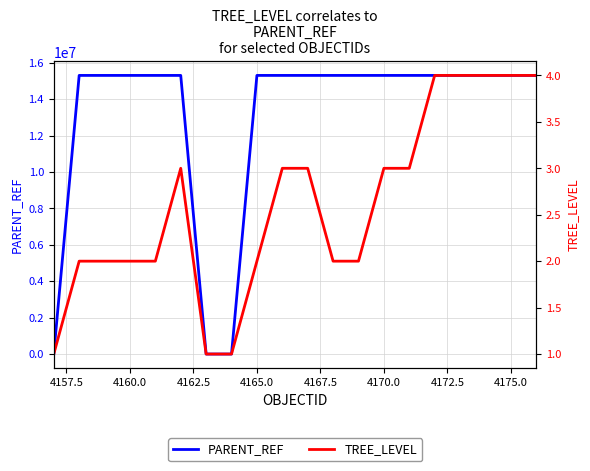

The TREE_LEVEL series shows 2 at 4175.0. True or false?

False